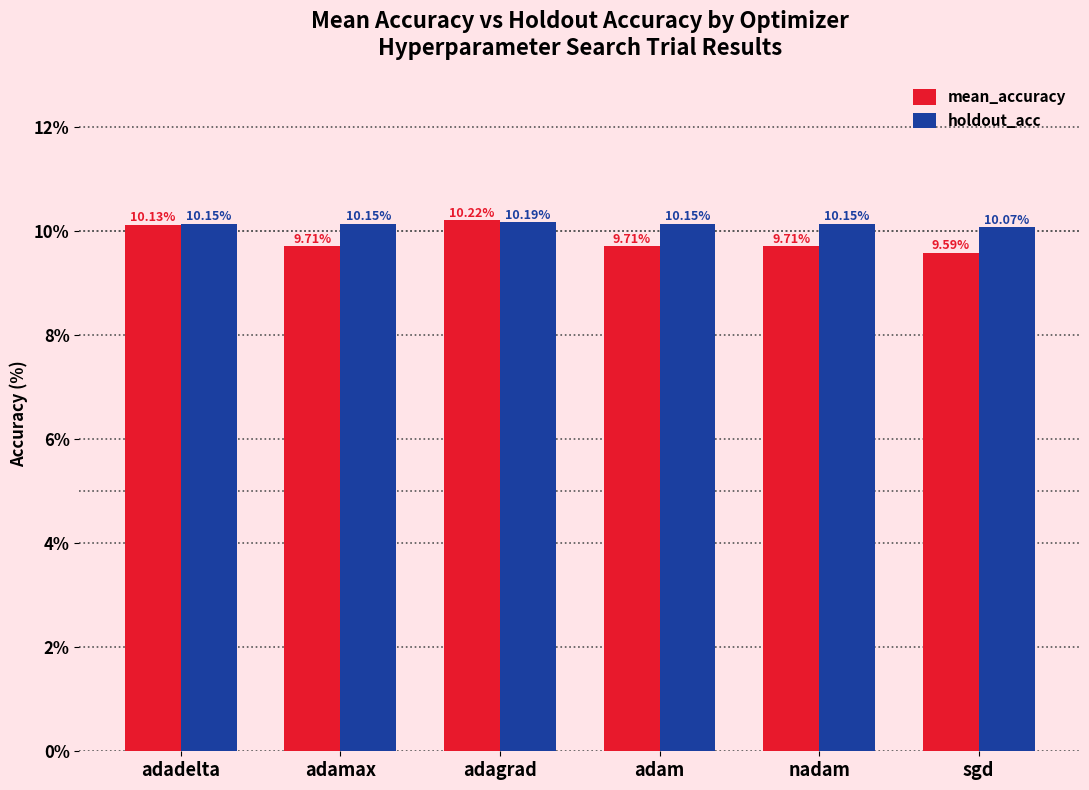

What position from the right is adagrad?

4